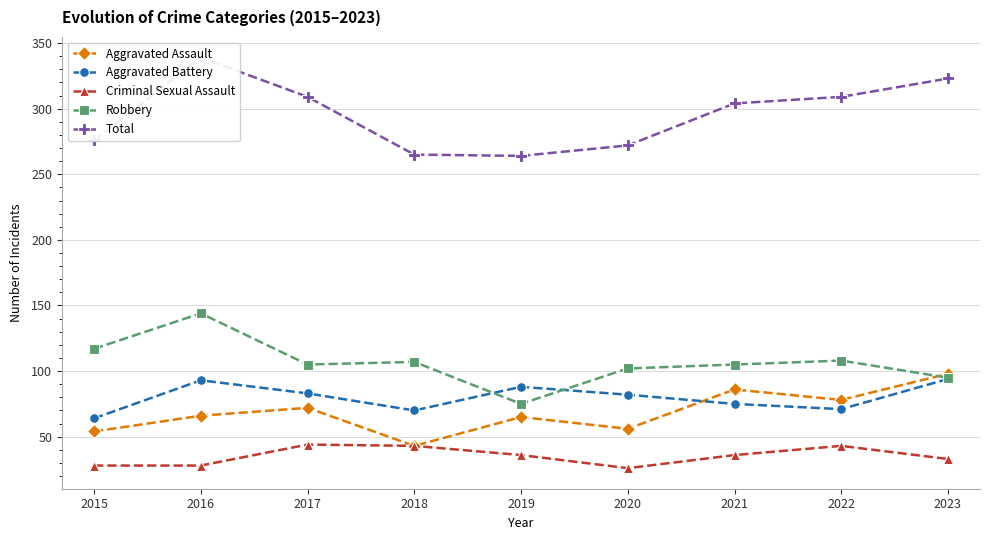

True or false: Criminal Sexual Assault and Robbery intersect in this chart.

False